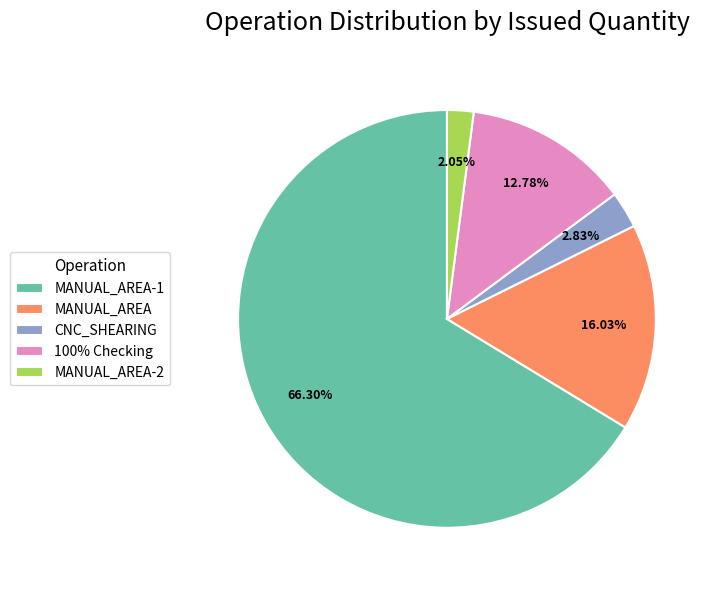

Is the sum of CNC_SHEARING and MANUAL_AREA-1 greater than half?

Yes